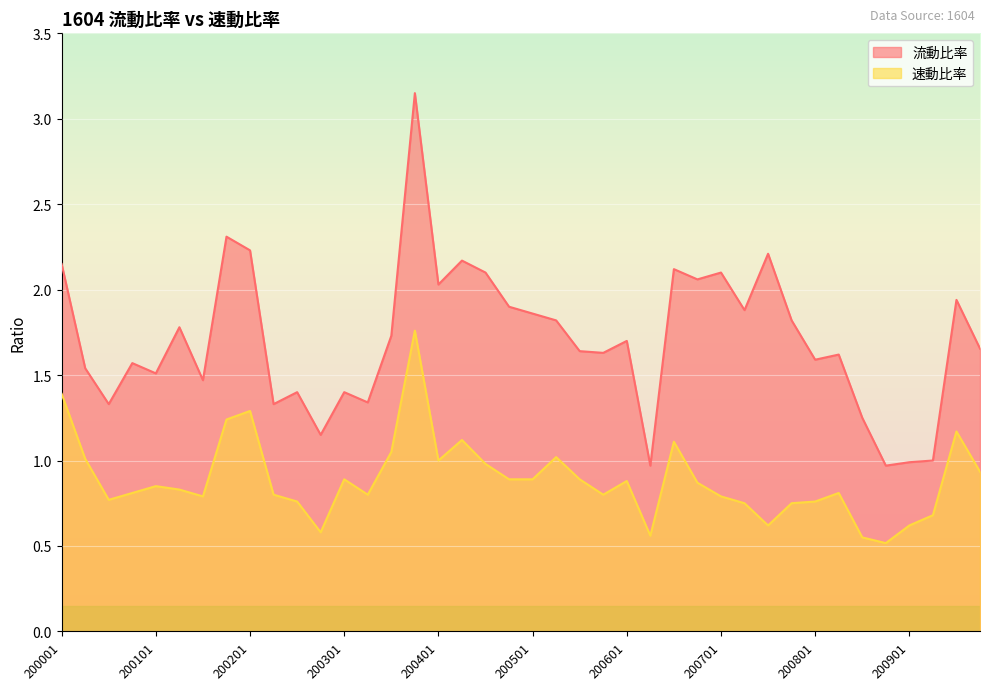

List the series in order of their overall mean, lowest first.

速動比率, 流動比率